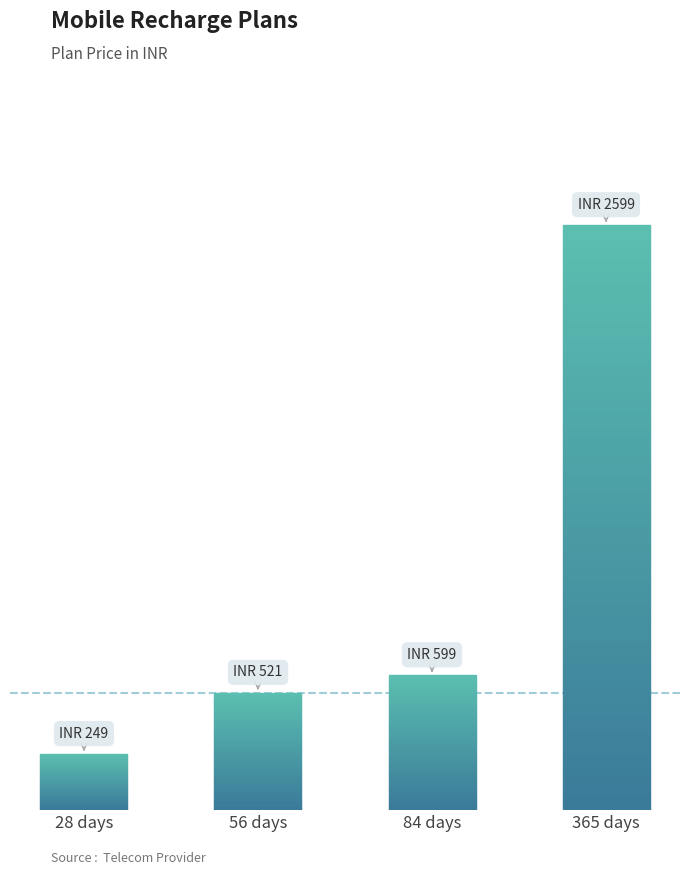

Reading right to left, transcribe all the data shown in this chart.

2599	599	521	249